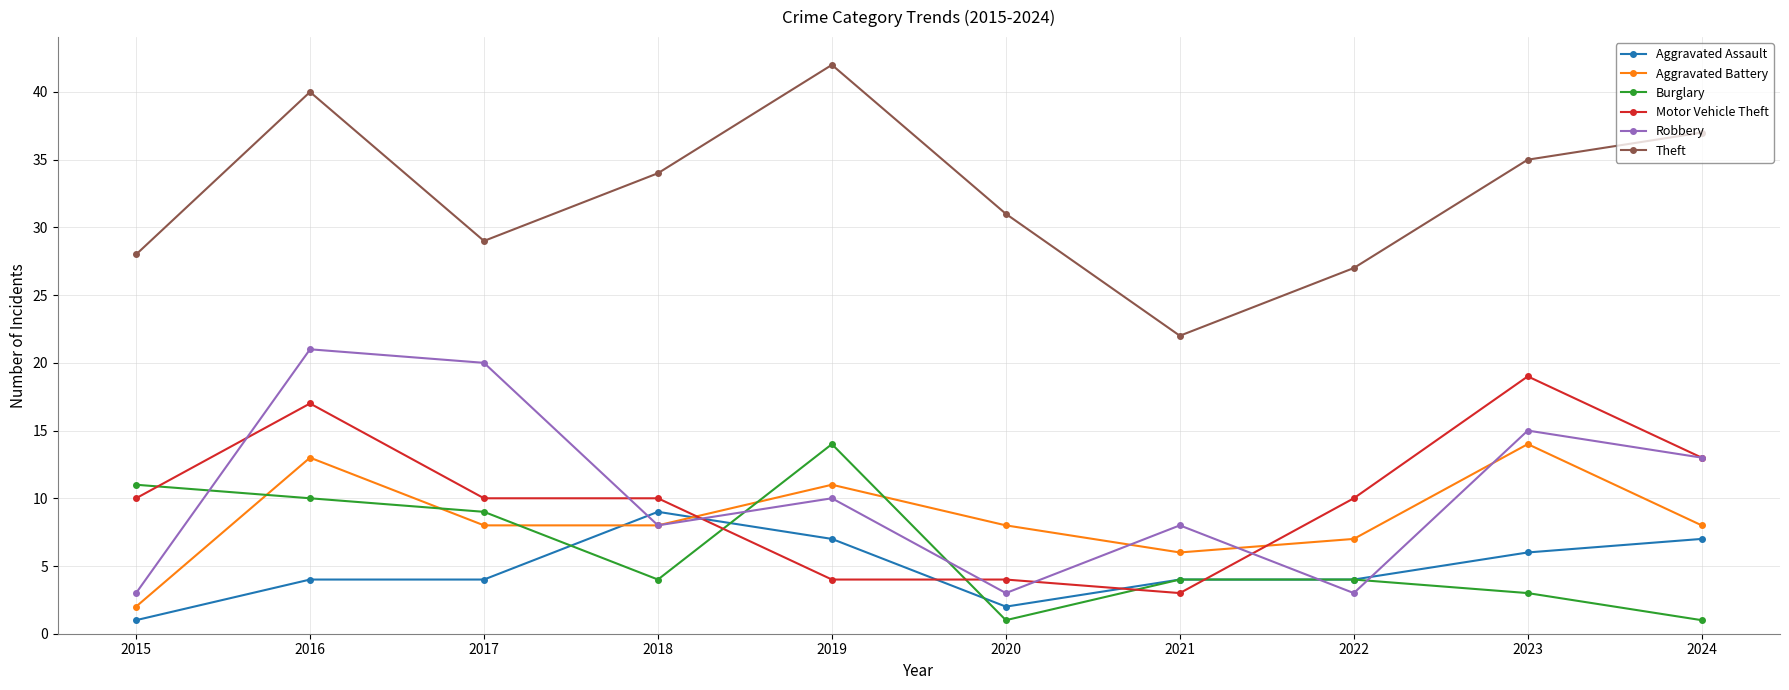

What is the sum of all Robbery values?

104